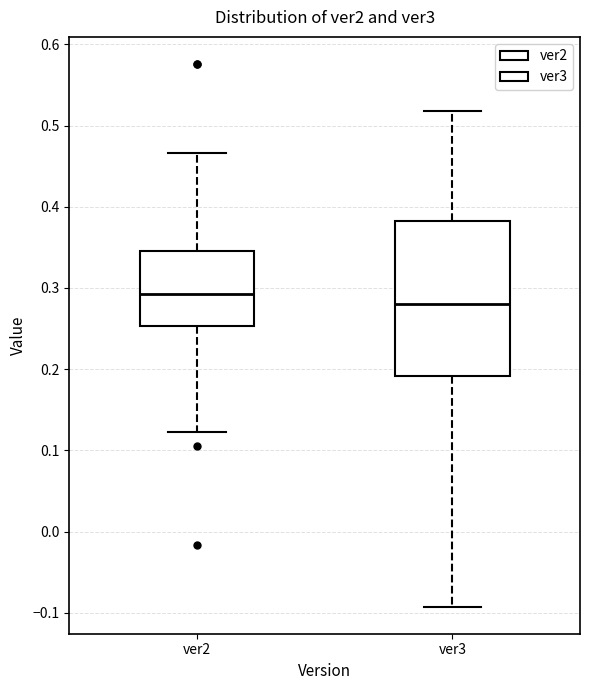

Reading left to right, transcribe this box plot: for each box, give where its median line is, the range the box spans, and where its two whiskers end, as read against the y-axis. The values are not printed on the chart, so give them approximately, as read against the axis.

ver2: median 0.29, box 0.25 to 0.35, whiskers 0.12 to 0.47
ver3: median 0.28, box 0.19 to 0.38, whiskers -0.09 to 0.52